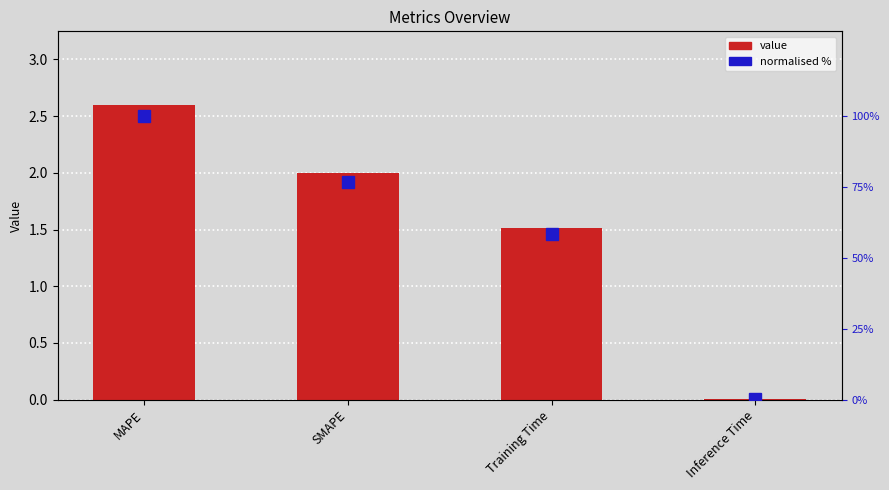

What is the total value across all series at MAPE?

102.6